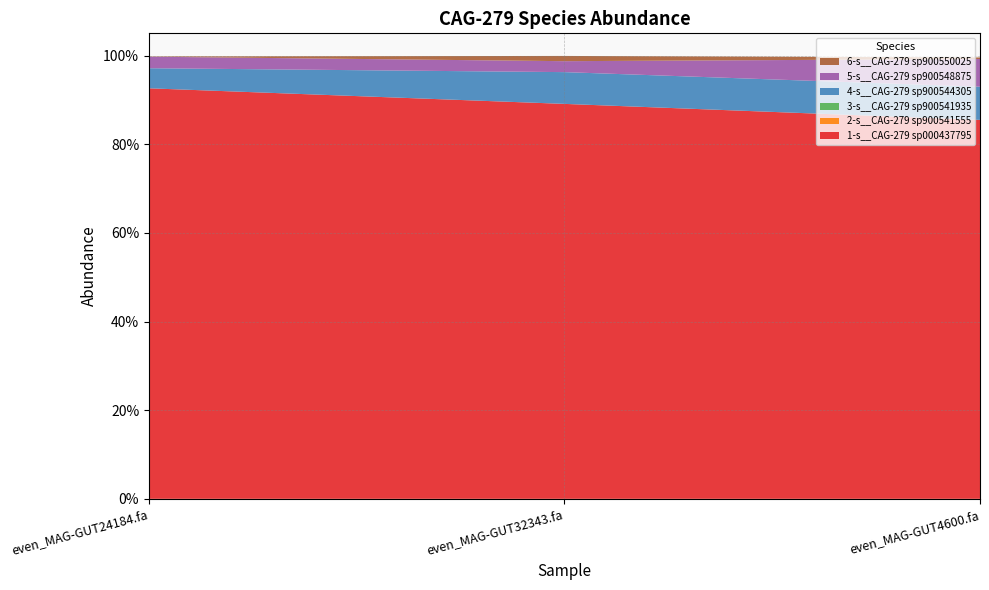

Reading left to right, extract all data points from this chart.

1-s__CAG-279 sp000437795: 0.9	0.9	0.9
2-s__CAG-279 sp900541555: 0.0	0.0	0.0
3-s__CAG-279 sp900541935: 0.0	0.0	0.0
4-s__CAG-279 sp900544305: 0.0	0.1	0.1
5-s__CAG-279 sp900548875: 0.0	0.0	0.1
6-s__CAG-279 sp900550025: 0.0	0.0	0.0